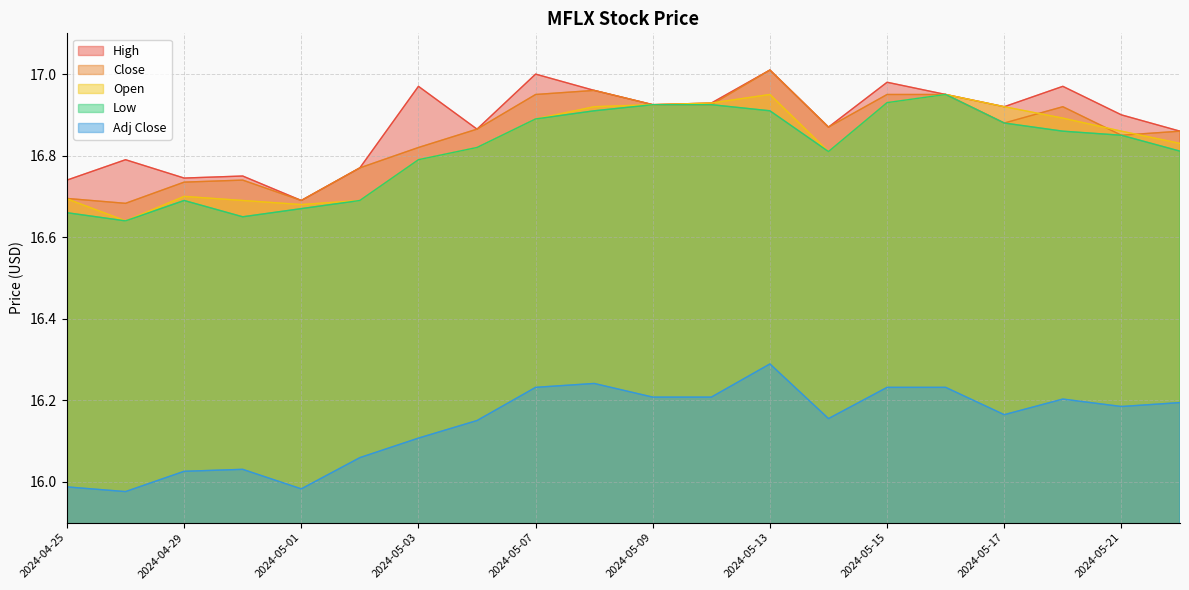

What is the label of the 5th point from the right?

2024-05-16